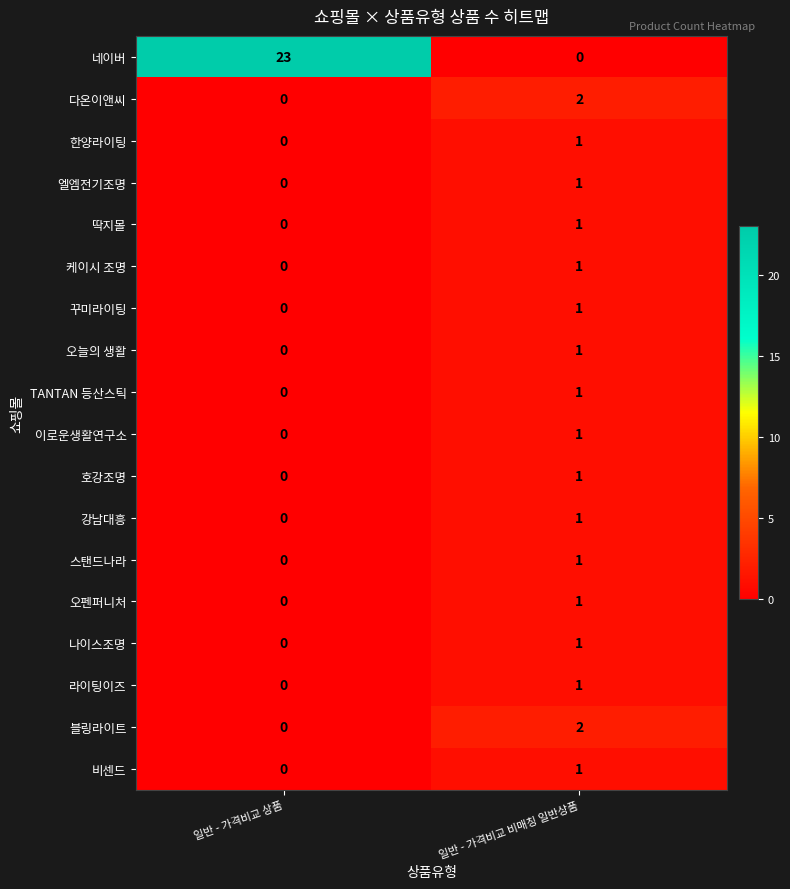

What is the maximum value shown in the chart?

23